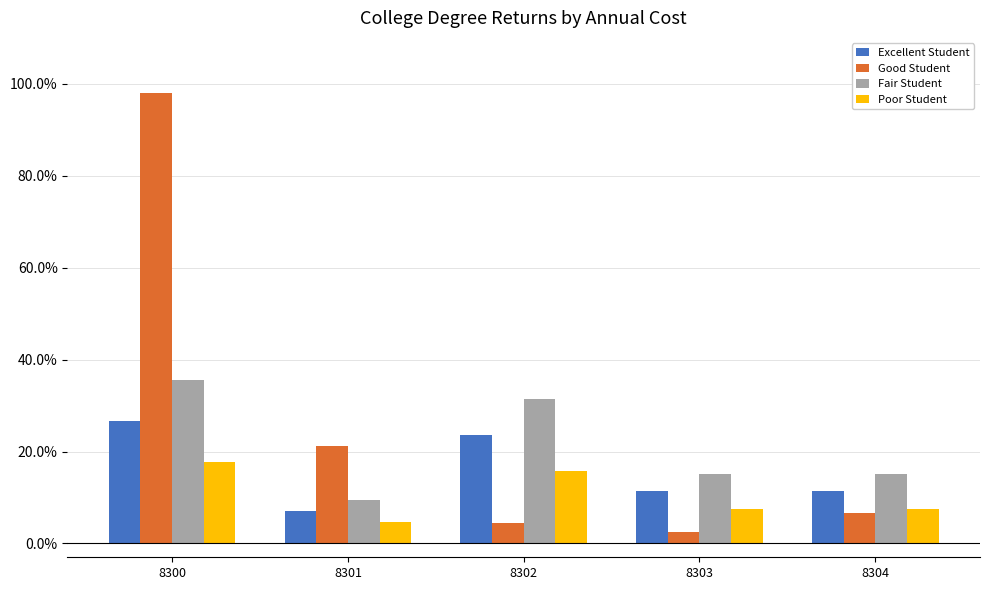

What is the maximum value for Good Student?

1.0